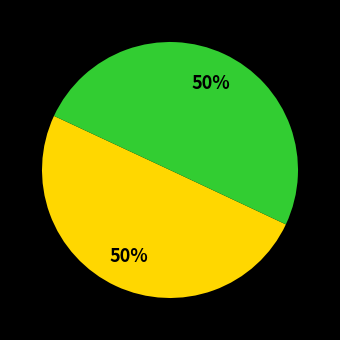

To the nearest percent, what is the average slice percentage?

50%